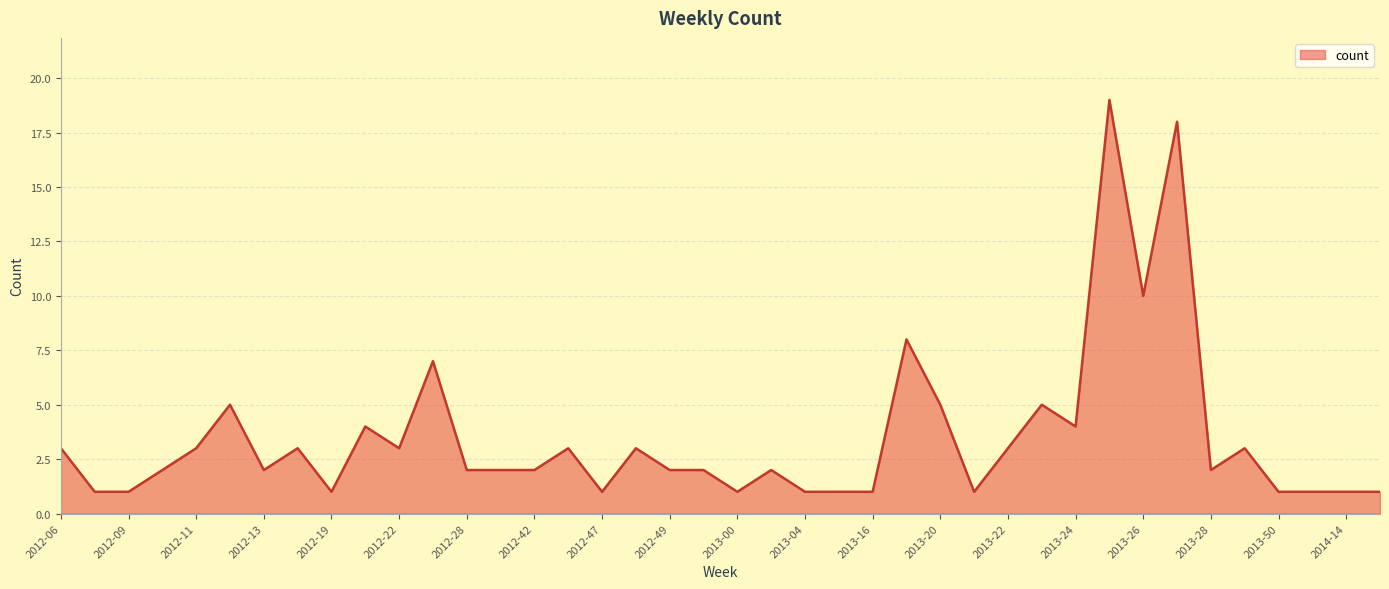

What is the maximum value shown in the chart?

19